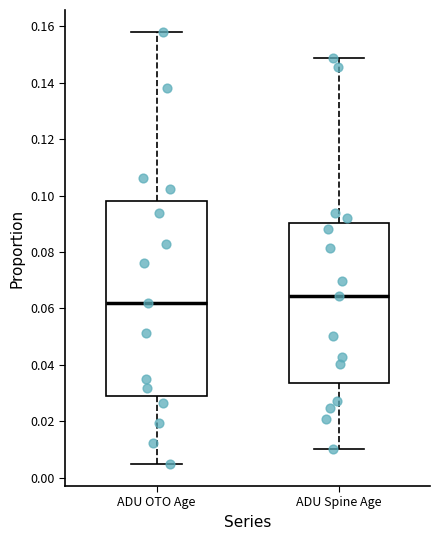

Comparing the boxes themselves (not the whiskers), which one is the tallest?

ADU OTO Age